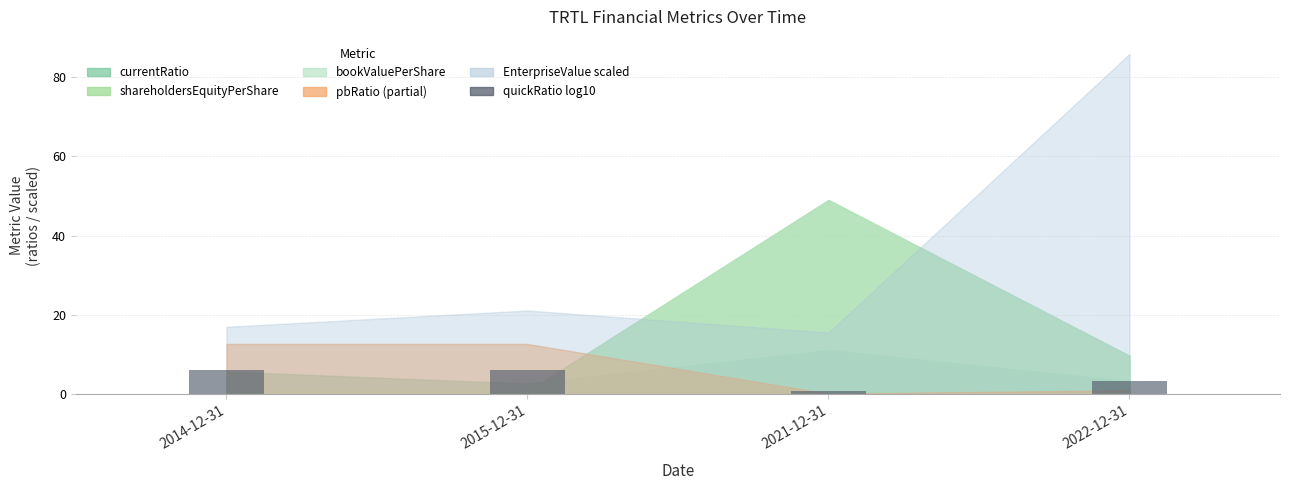

What is the sum of the values at 2022-12-31 and 2015-12-31?

9.4